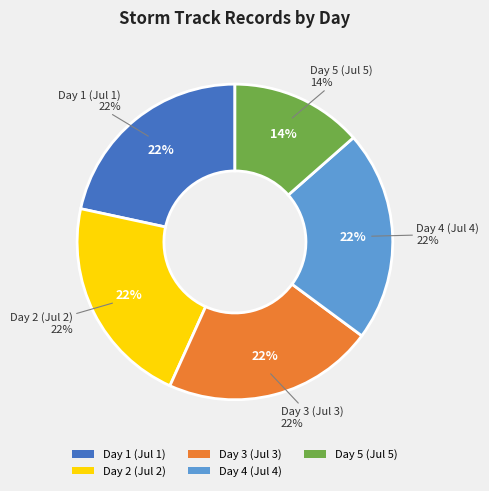

Does Day 5 account for over 50% of the chart?

No